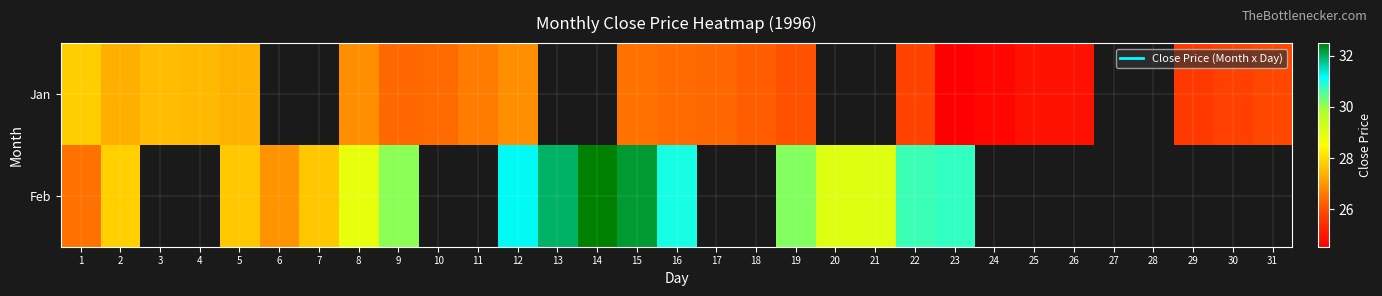

Rank the series at 2 from highest to lowest value.

Feb, Jan